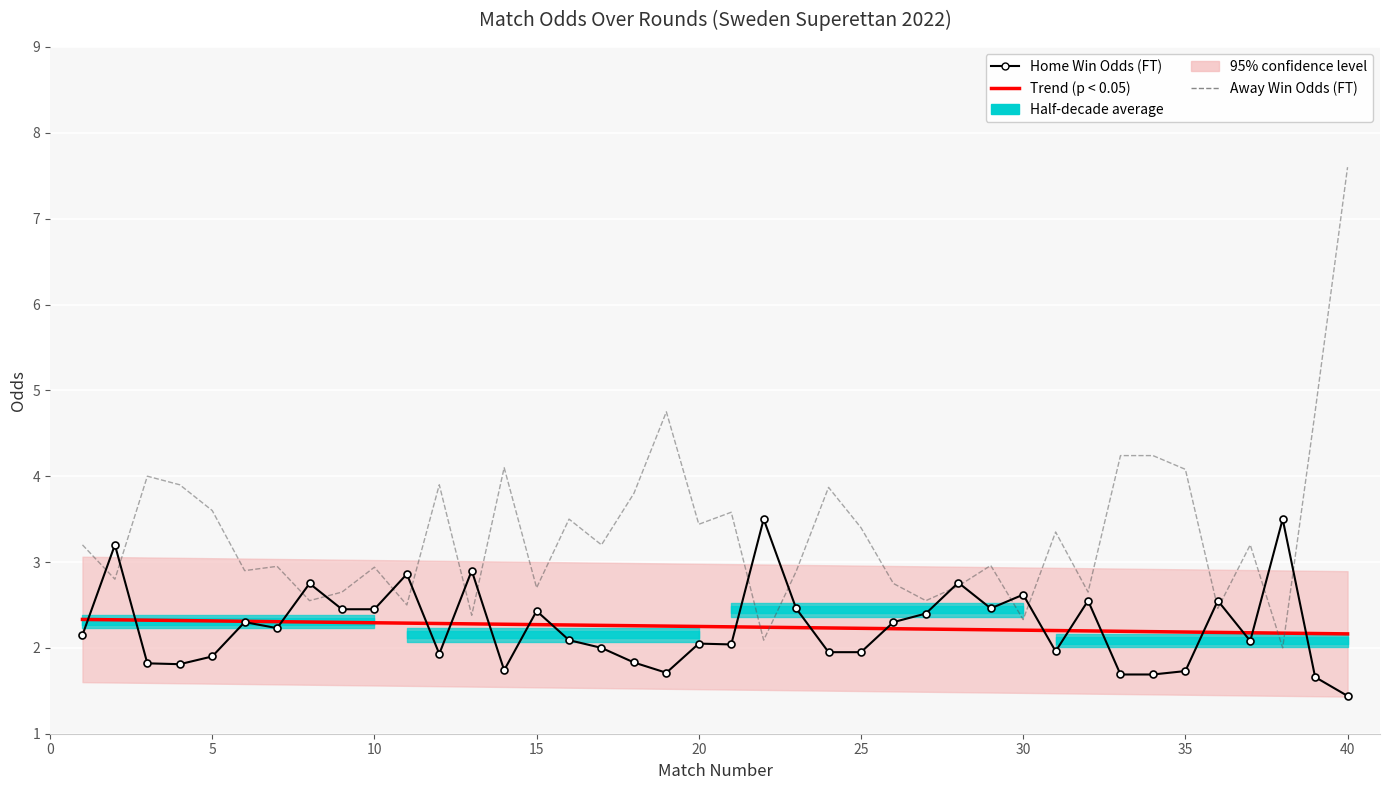

How many data points does each series have?

40